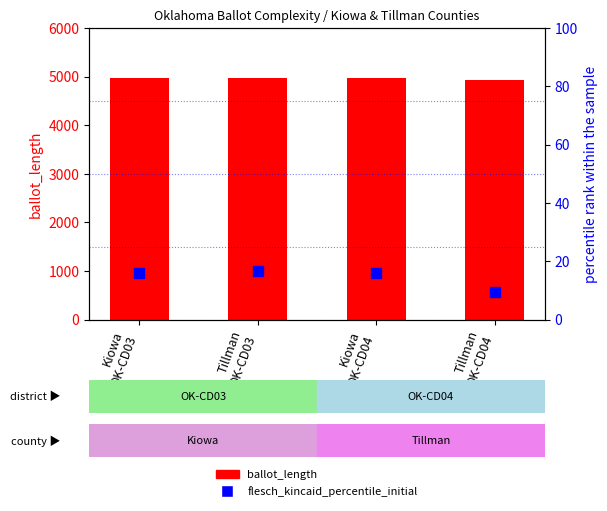

Which series contains the lowest Y value?

flesch_kincaid_percentile_initial